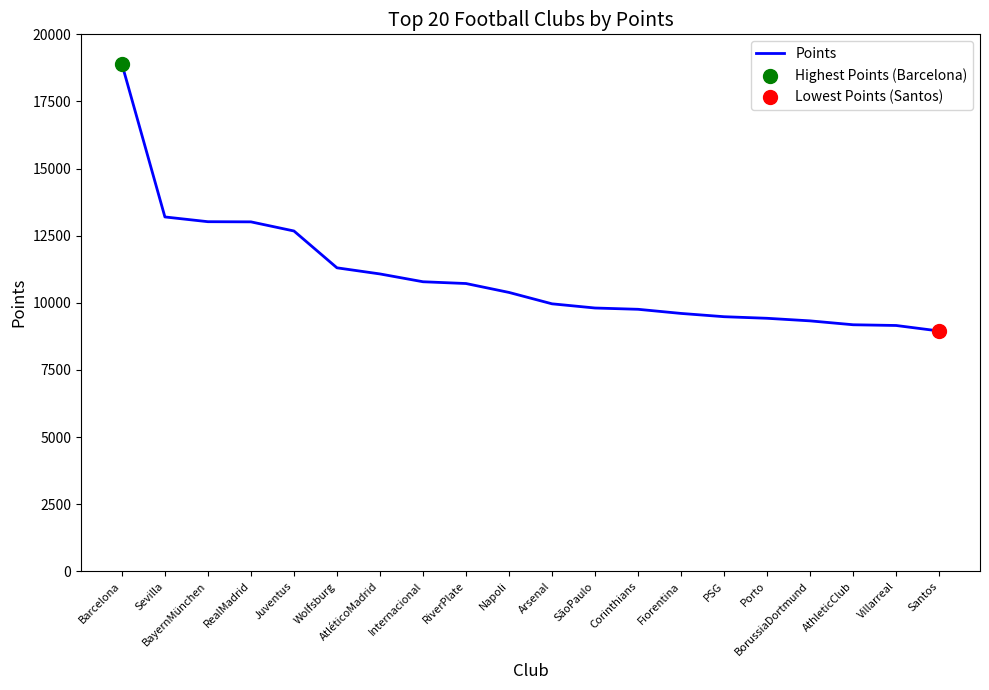

What is the change in value from PSG to Villarreal?

-327